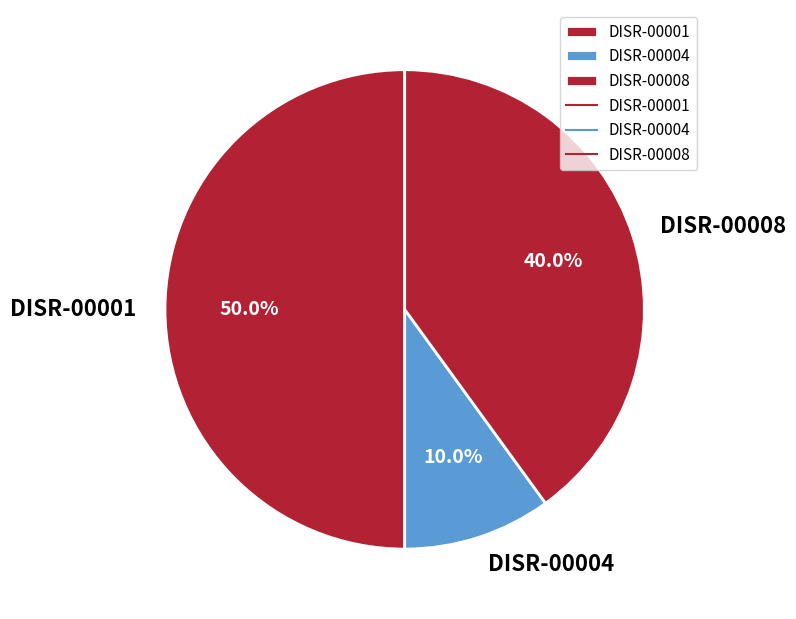

To the nearest percent, what is the combined percentage of DISR-00008 and DISR-00001?

90%